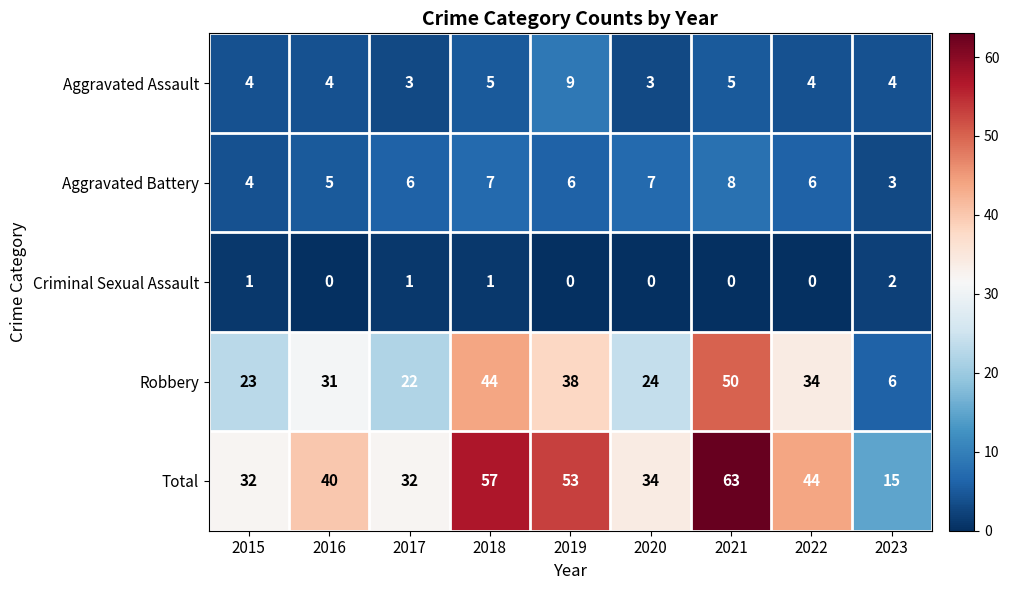

List the series in order of their peak value, highest first.

Total, Robbery, Aggravated Assault, Aggravated Battery, Criminal Sexual Assault